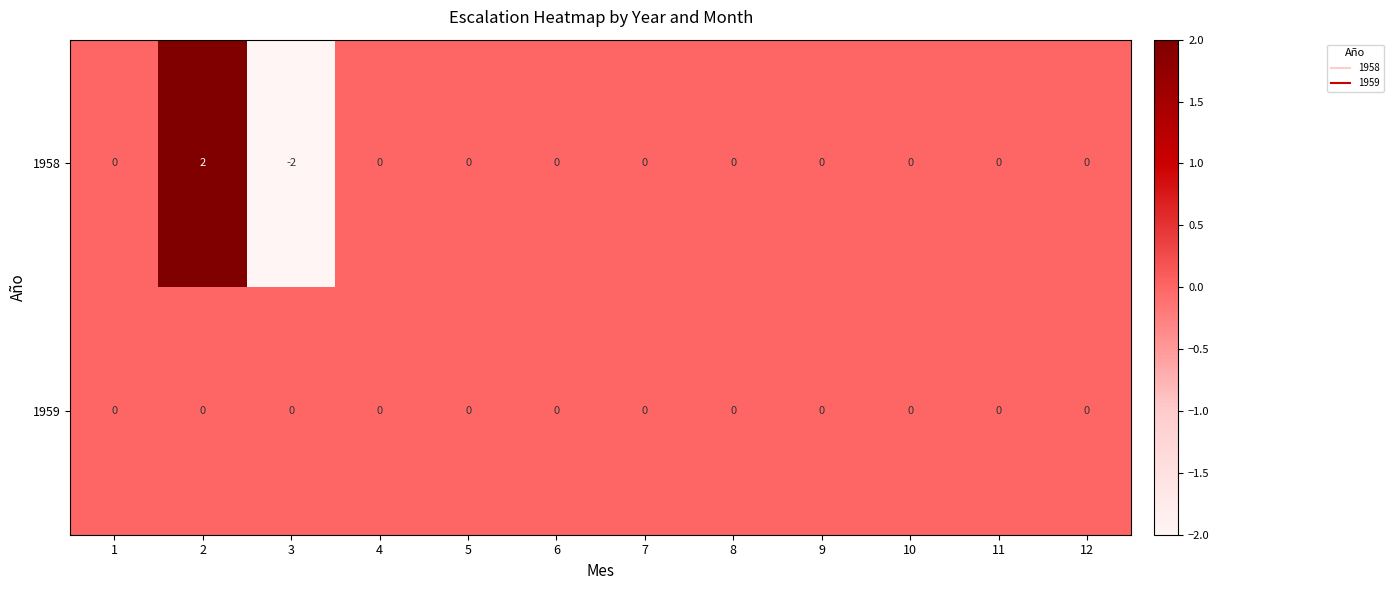

How many categories are shown in the chart?

12